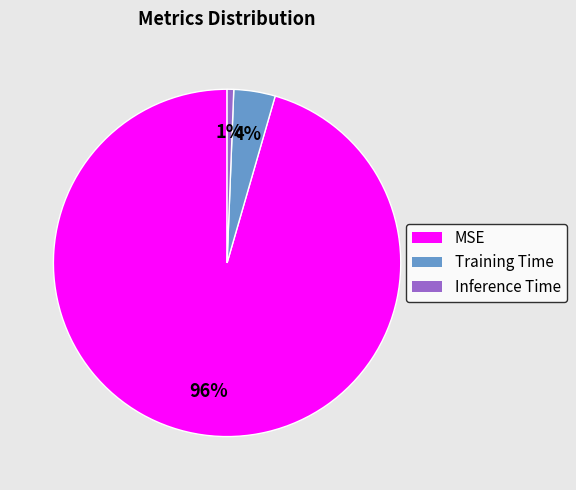

To the nearest percent, what is the average slice percentage?

33%